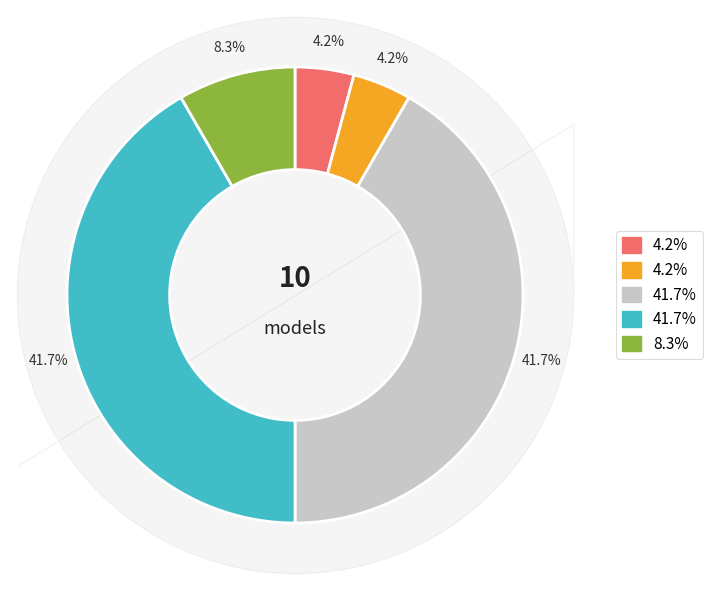

Does any single category account for the majority?

No